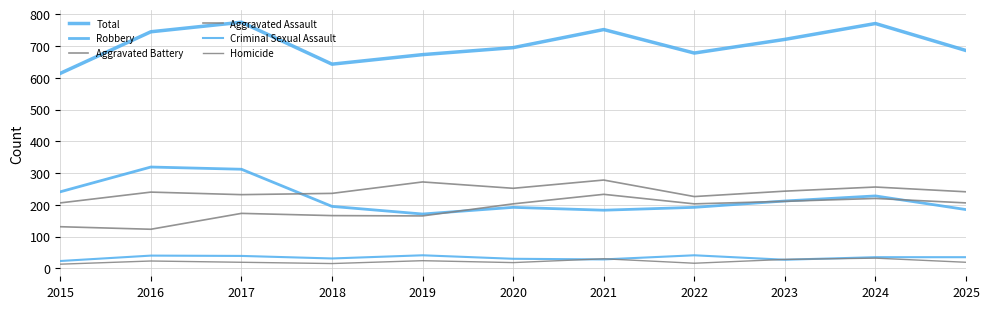

What is the difference between the maximum and minimum values in the Total series?

161